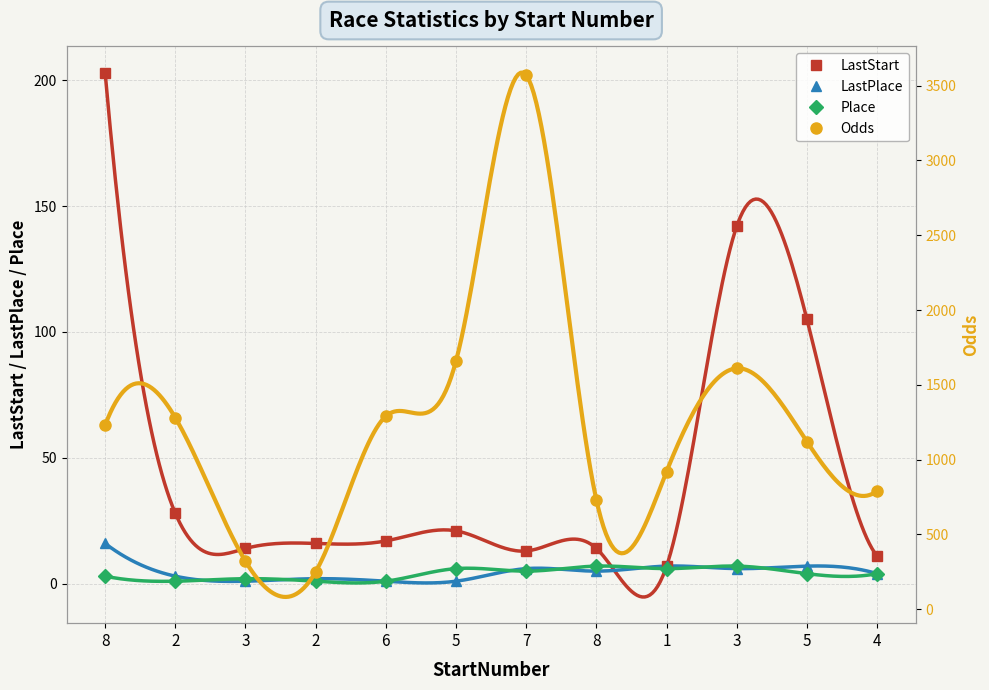

Which series has the widest spread of values?

Odds